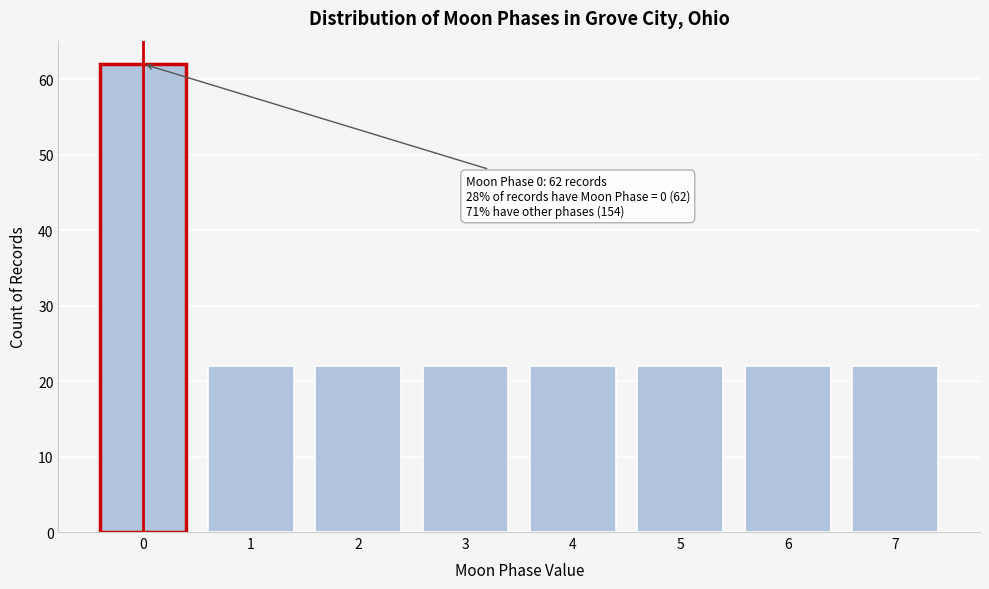

Reading left to right, transcribe all the data shown in this chart.

62	22	22	22	22	22	22	22